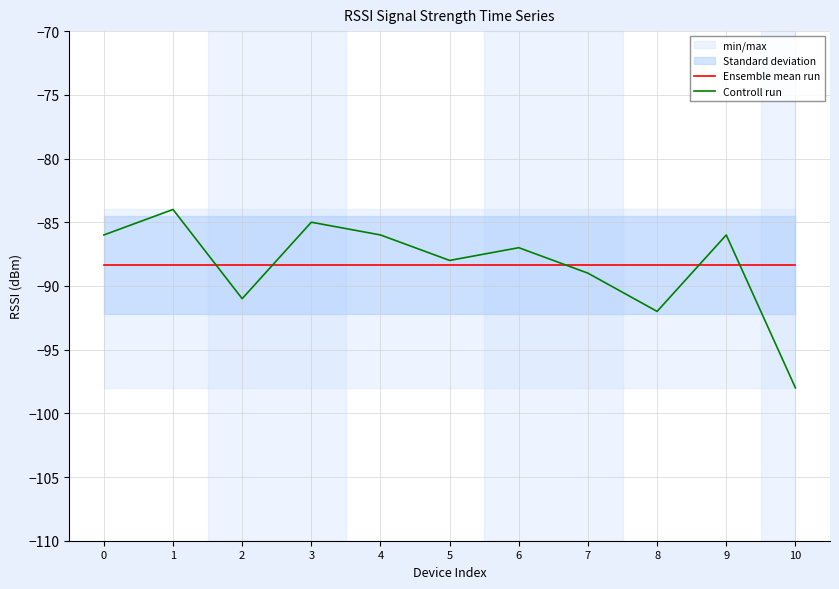

At which category does the chart reach its minimum across all series?

10